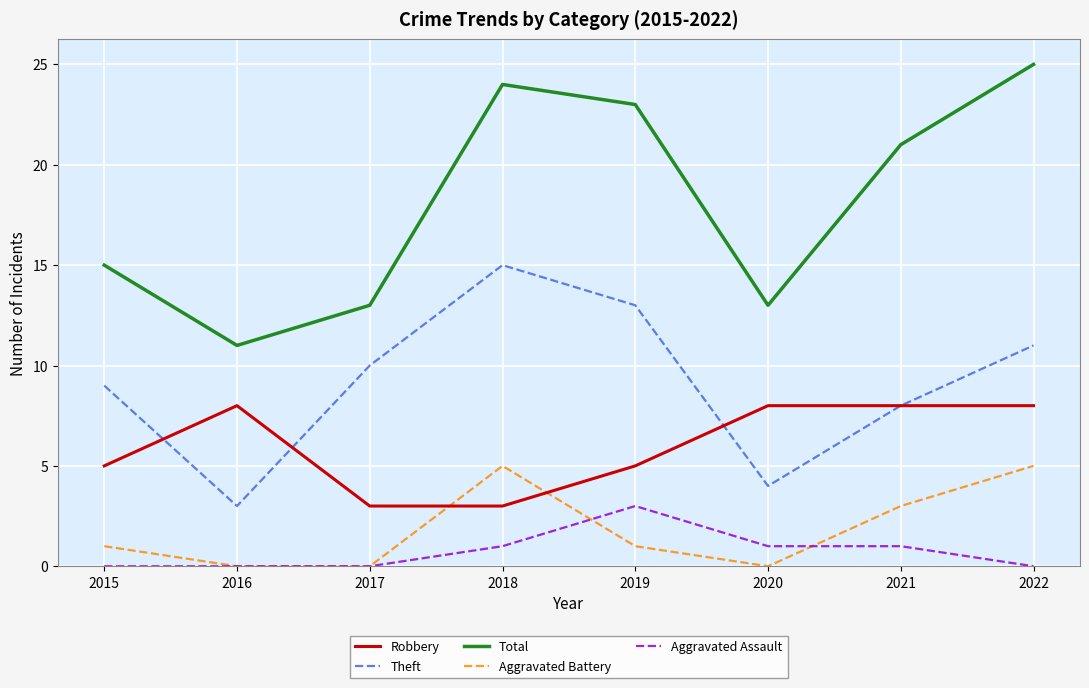

What is the total value across all series at 2022?

49